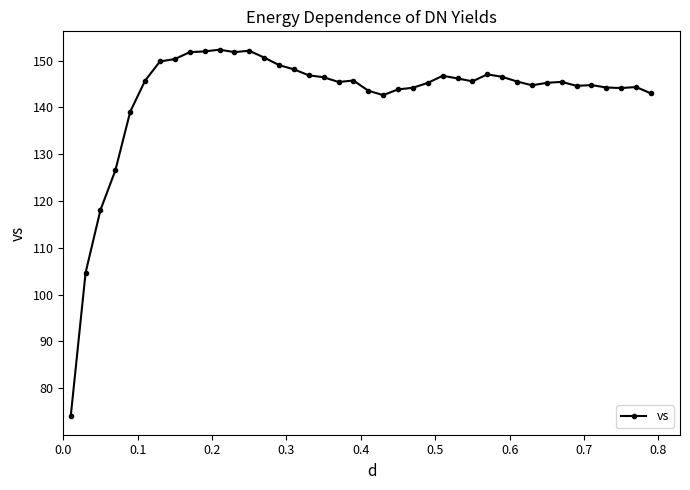

What is the minimum value shown in the chart?

73.9